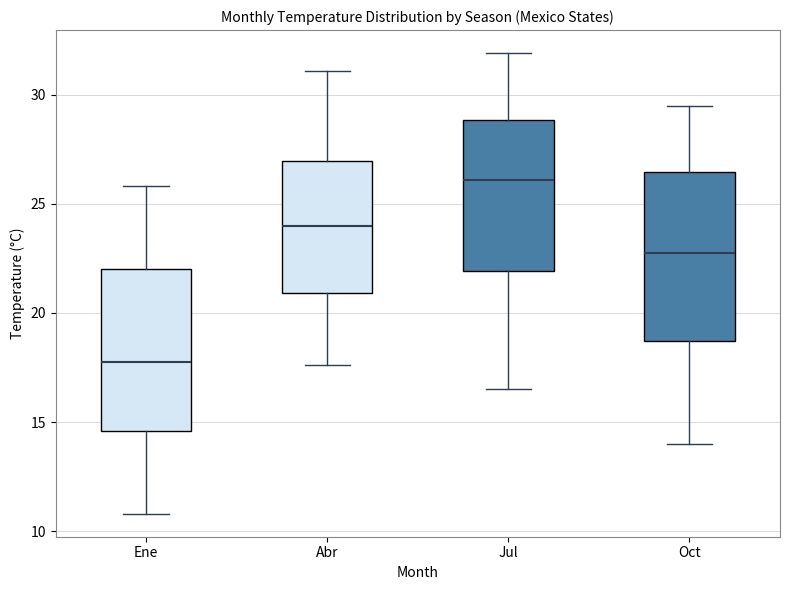

Where does the lower whisker of the box for Oct end on the y-axis? The values are not printed on the chart, so give them approximately, as read against the axis.

14.0